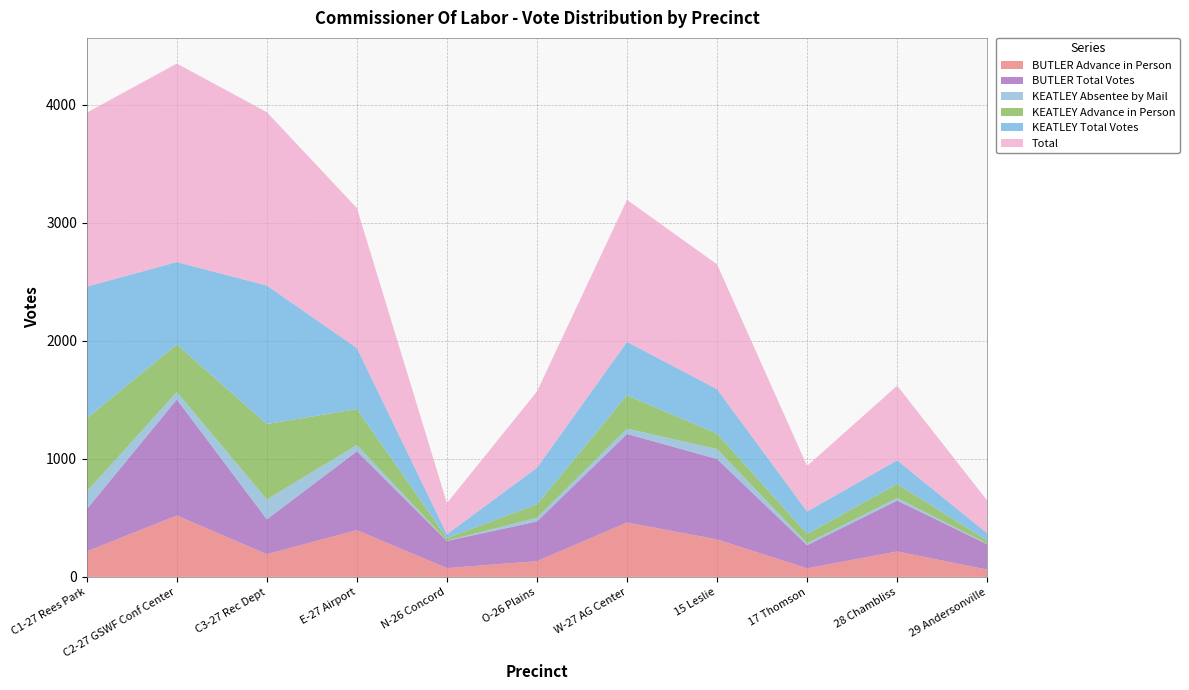

Reading right to left, list all the values displayed in this chart.

BUTLER Advance in Person: 62	216	73	318	461	134	75	396	193	520	217
BUTLER Total Votes: 215	431	196	681	750	336	230	668	295	983	357
KEATLEY Absentee by Mail: 5	22	16	84	45	31	2	53	168	63	150
KEATLEY Advance in Person: 26	118	79	131	282	114	22	305	639	403	619
KEATLEY Total Votes: 62	201	190	376	453	310	33	517	1173	698	1116
Total: 277	632	386	1057	1203	646	263	1185	1468	1681	1473